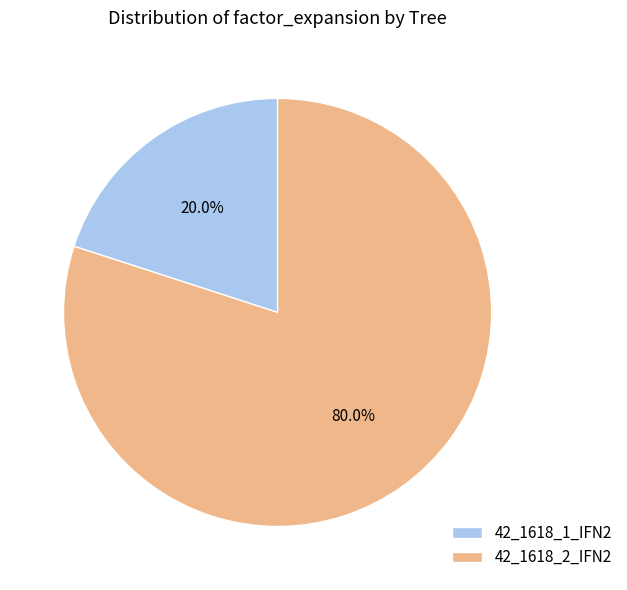

To the nearest percent, what percentage of the pie is 42_1618_1_IFN2?

20%